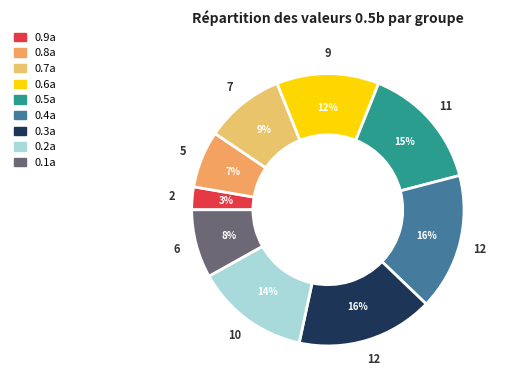

To the nearest percent, what portion does 0.6a represent?

12%